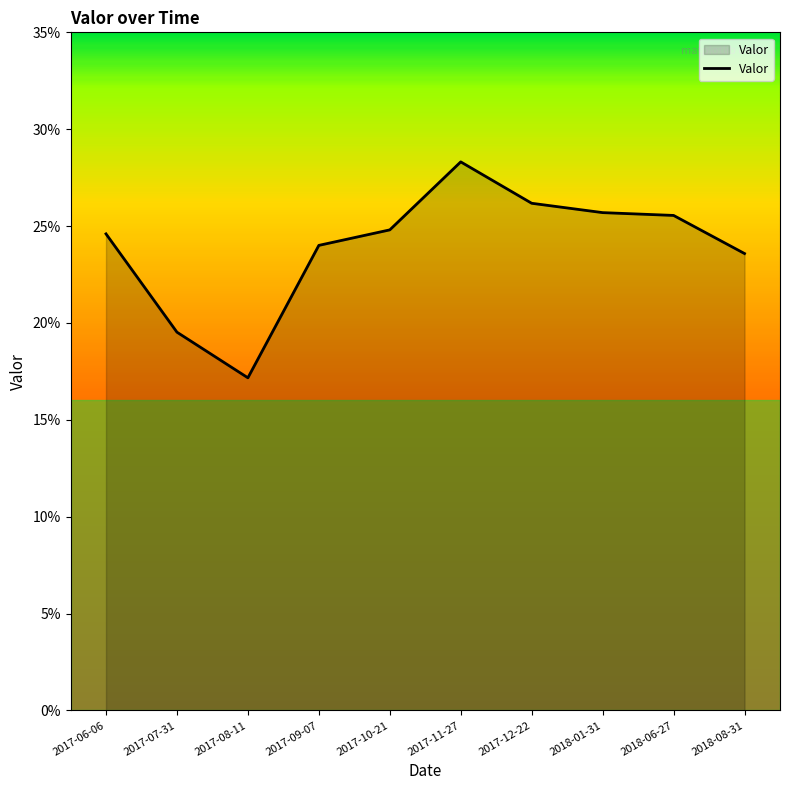

Does the chart have visible grid lines?

No